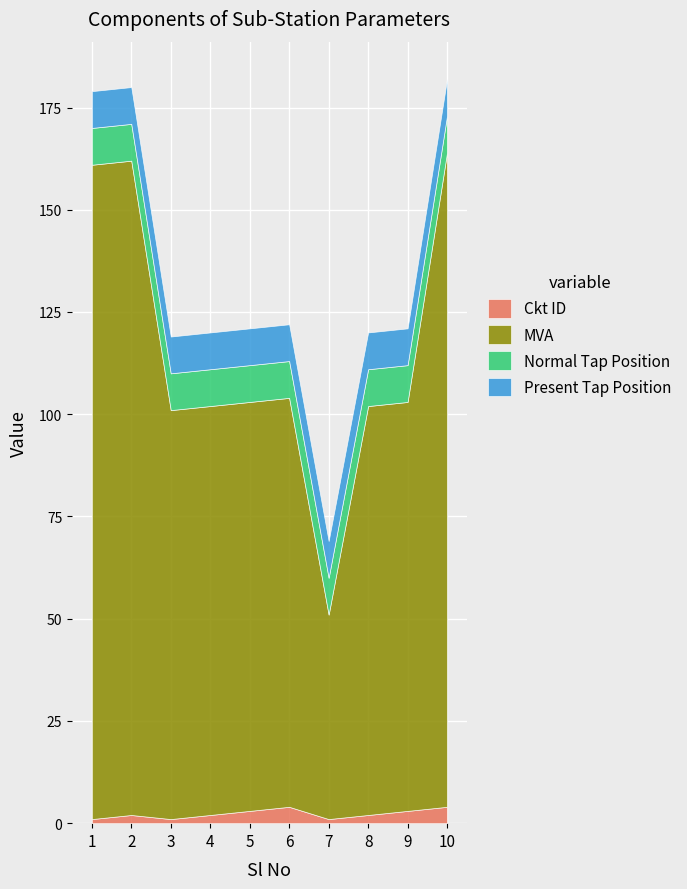

How many categories are shown in the chart?

10